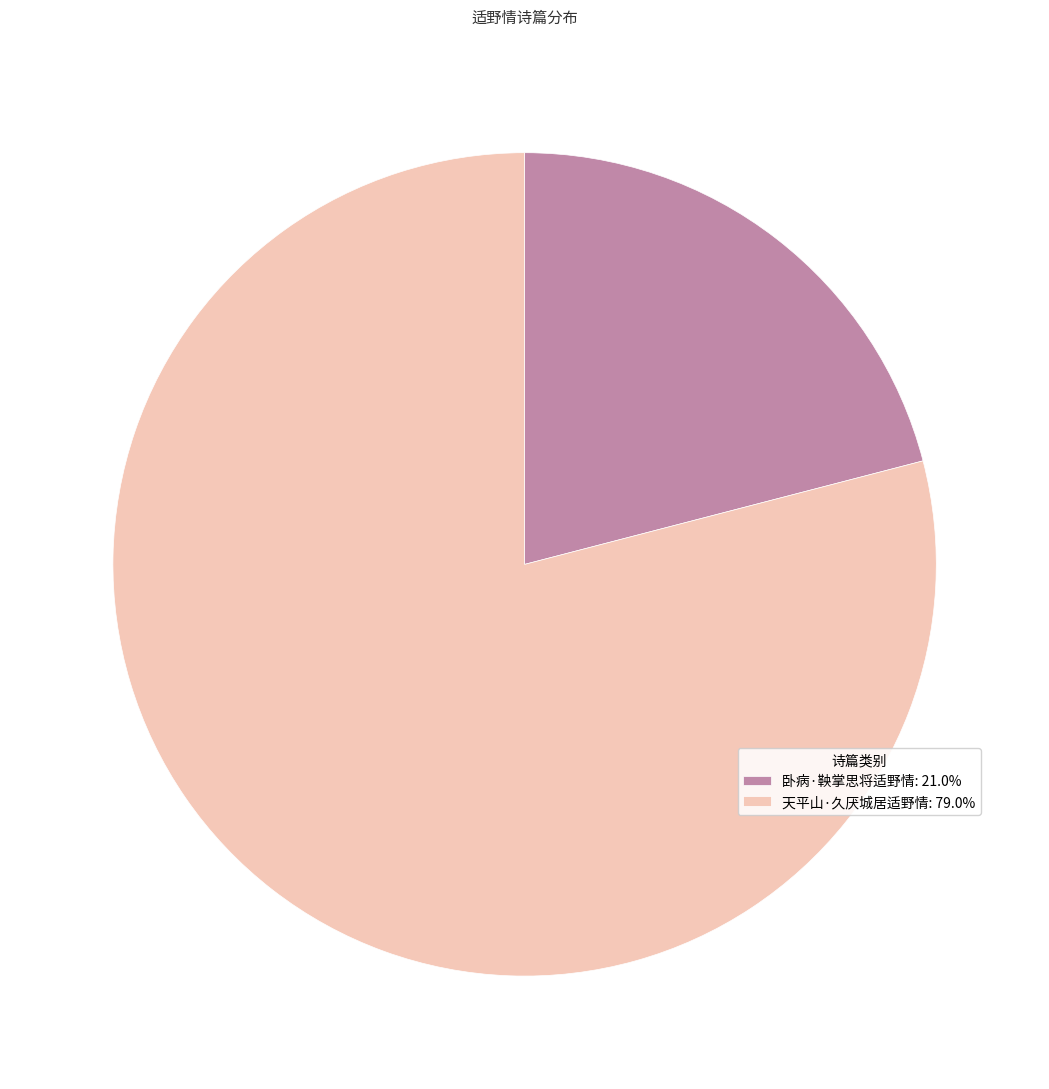

Which has a higher value, 卧病·鞅掌思将适野情 or 天平山·久厌城居适野情?

天平山·久厌城居适野情